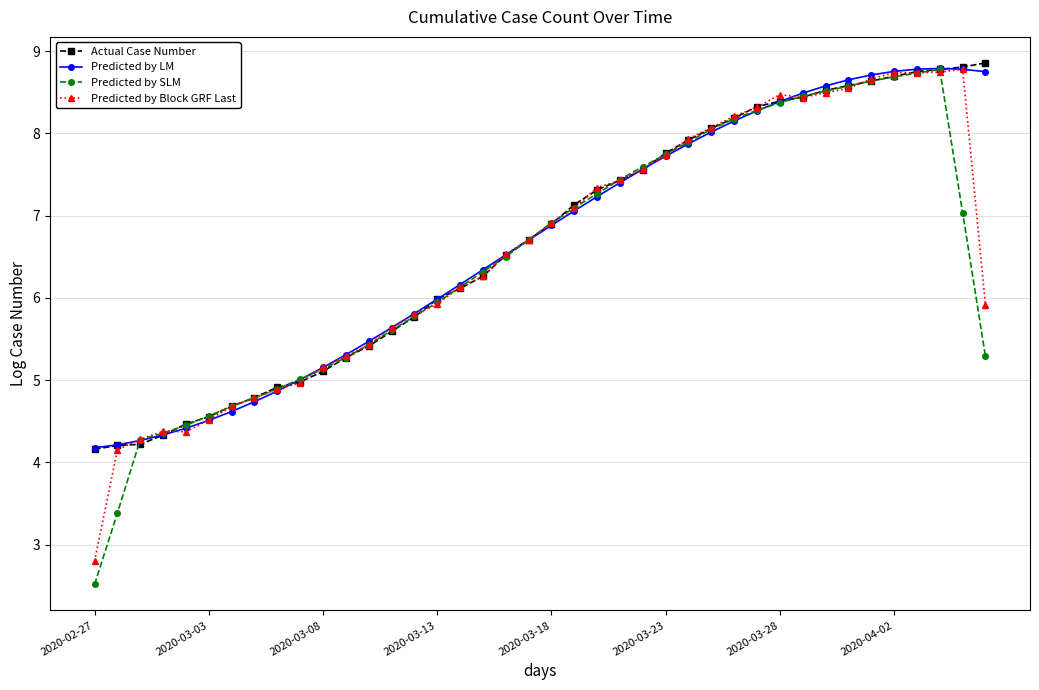

What is the maximum value shown in the chart?

8.9